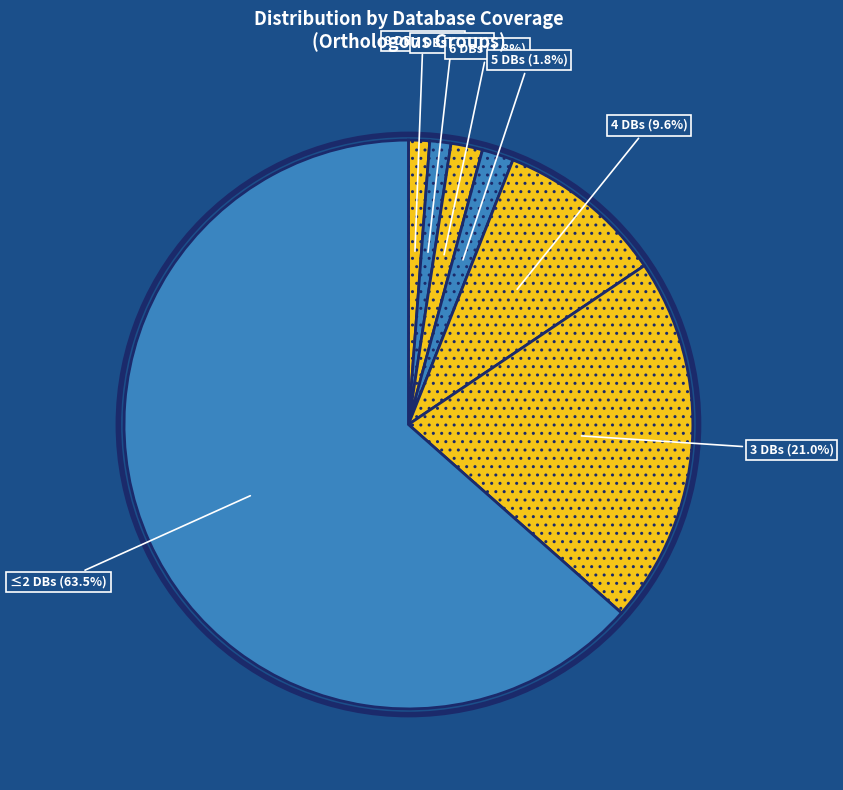

Which category has the smallest portion of the pie?

Db_count_8